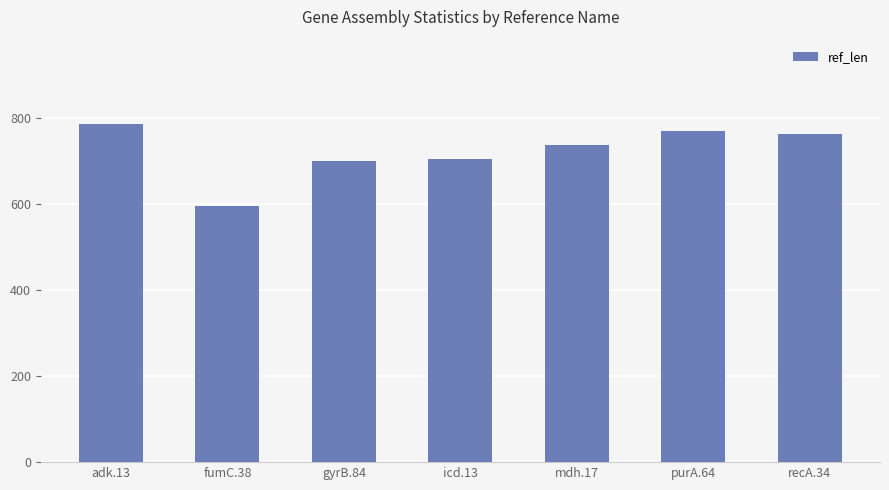

What position from the left is fumC.38?

2